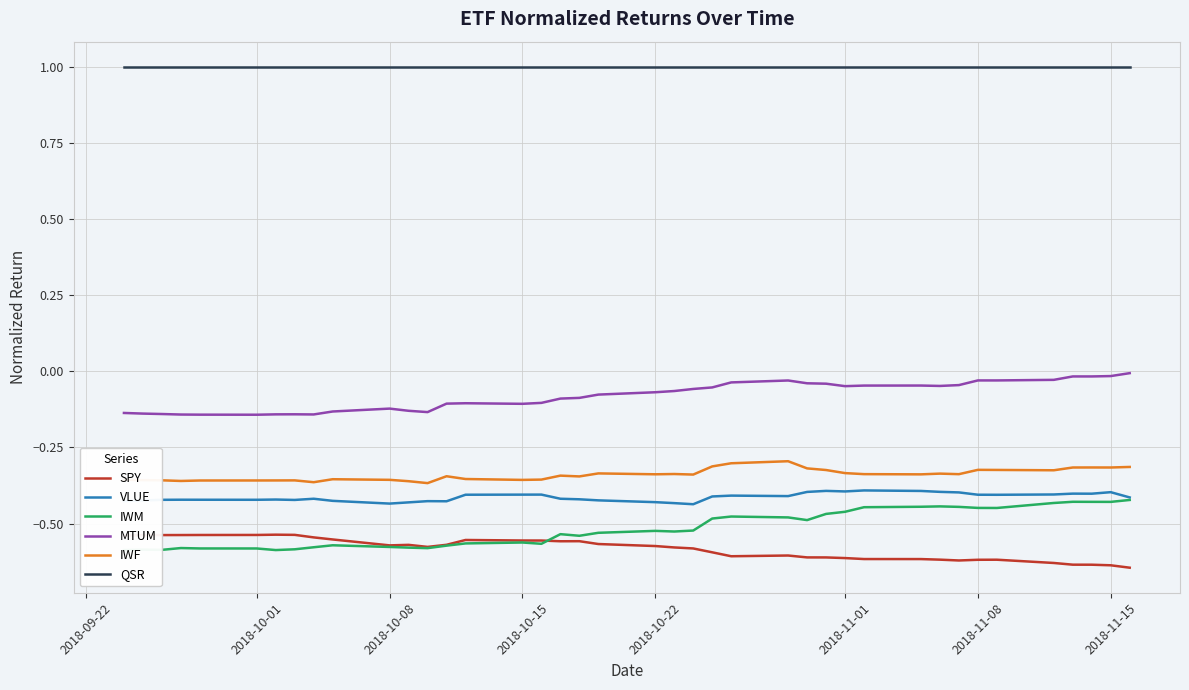

How many lines are shown in the chart?

6